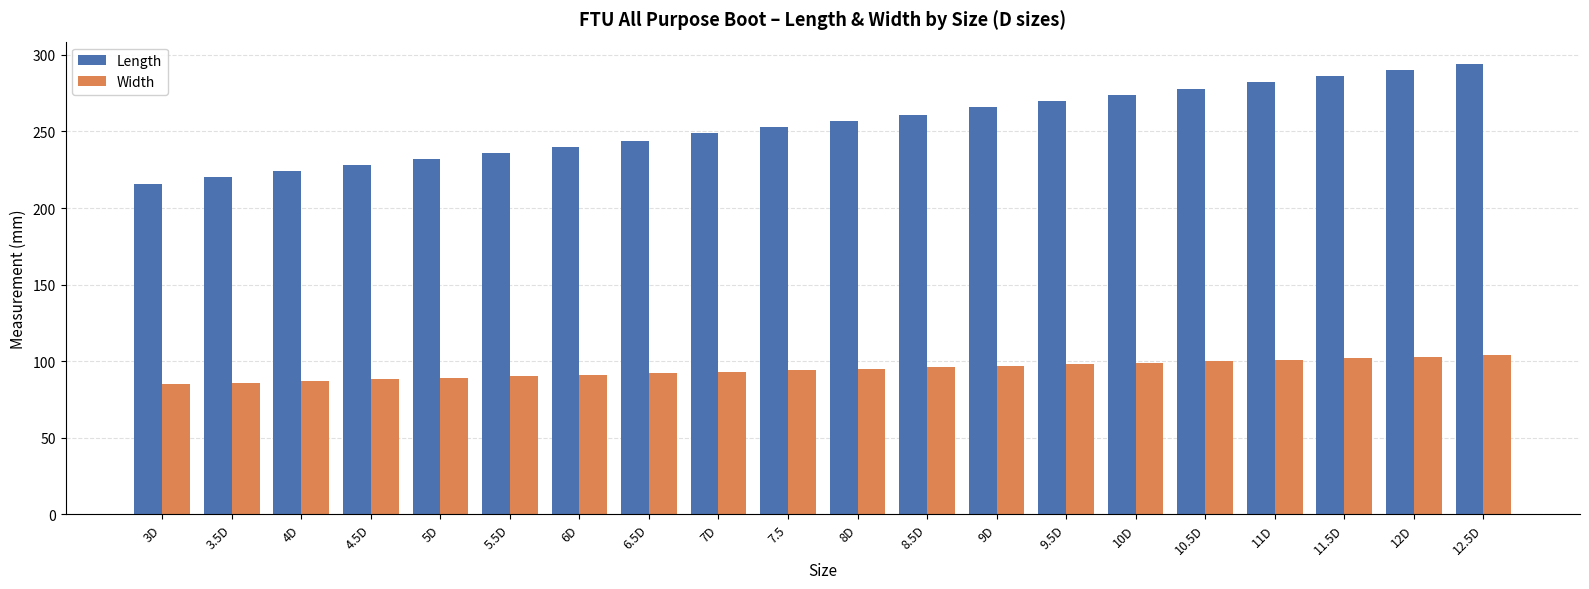

What is the minimum value for Length?

216